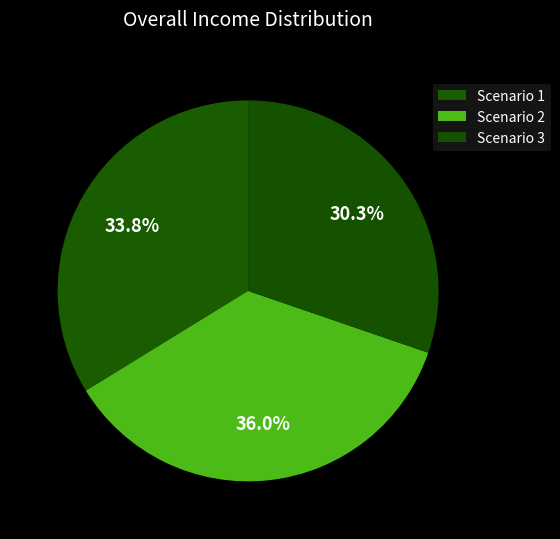

Is there a majority slice in this chart?

No